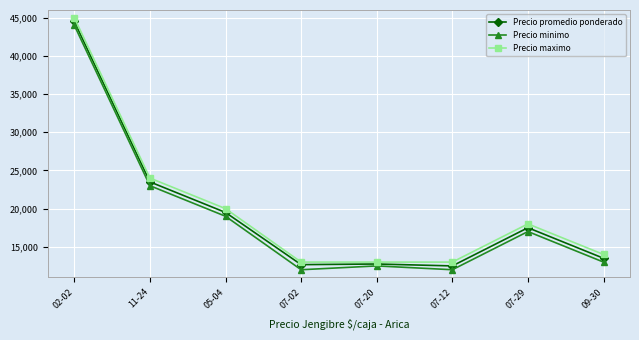

True or false: Precio promedio ponderado has more than 0 interior local peaks.

True